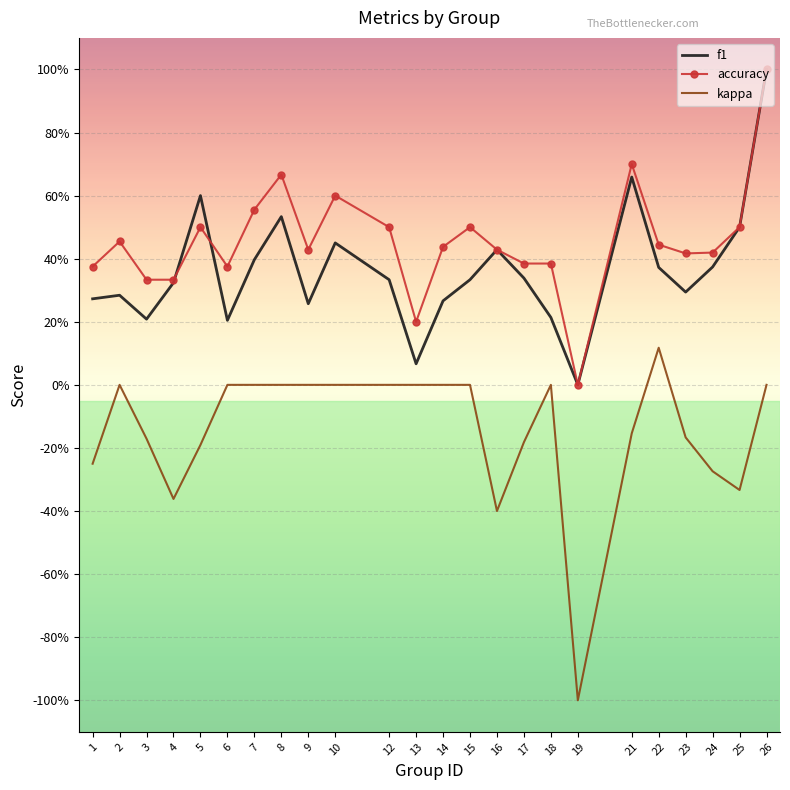

Rank the series at 22 from lowest to highest value.

kappa, f1, accuracy